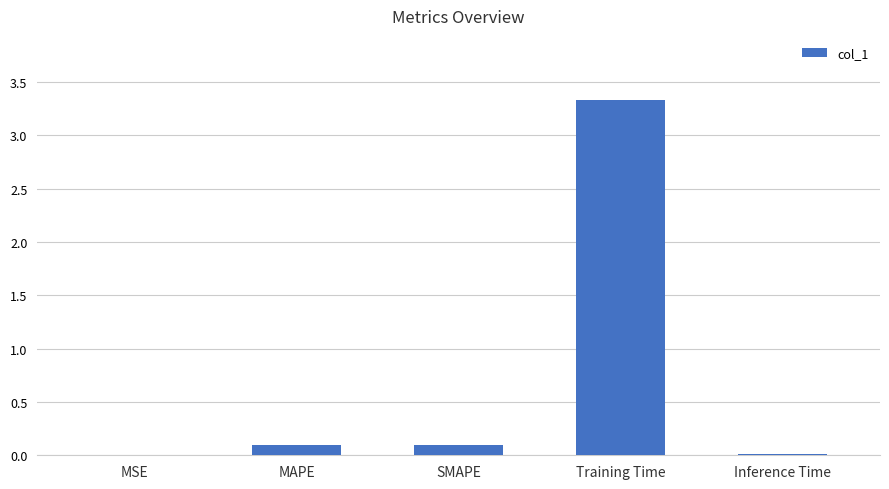

What is the sum of all values?

3.5